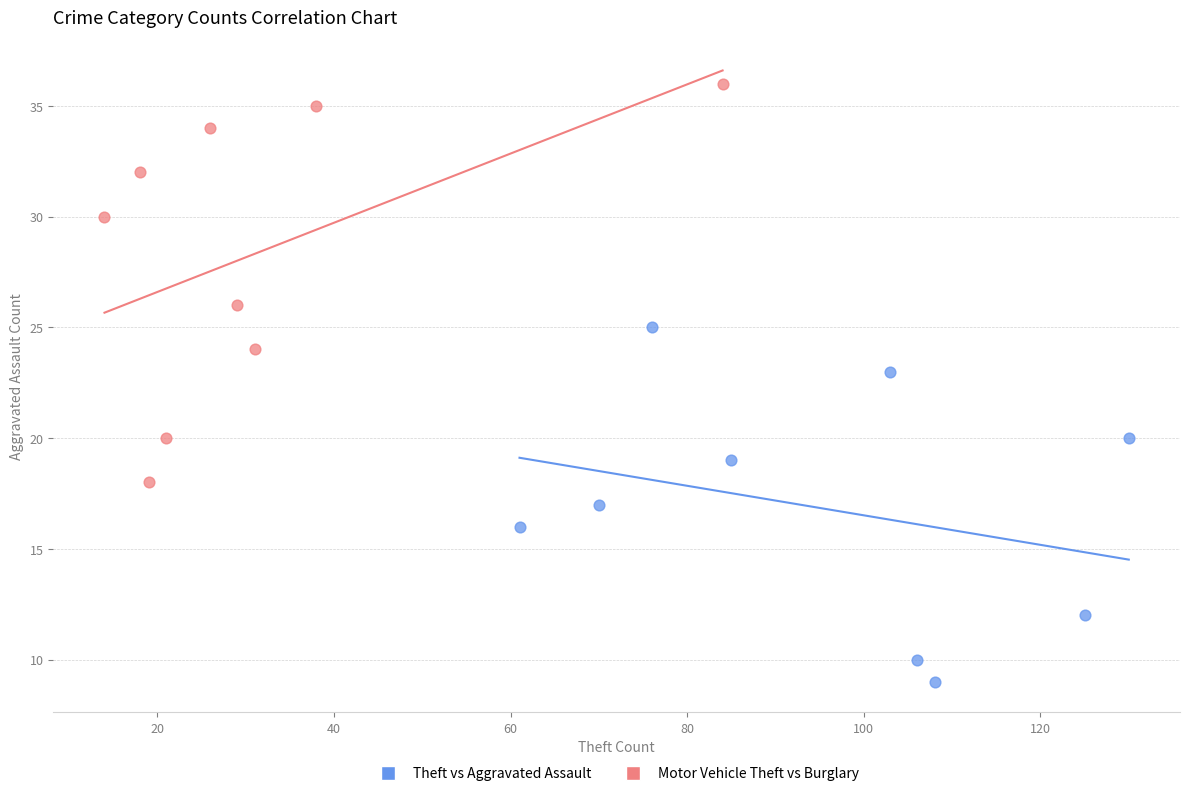

Which series reaches the maximum Y coordinate?

Motor Vehicle Theft vs Burglary